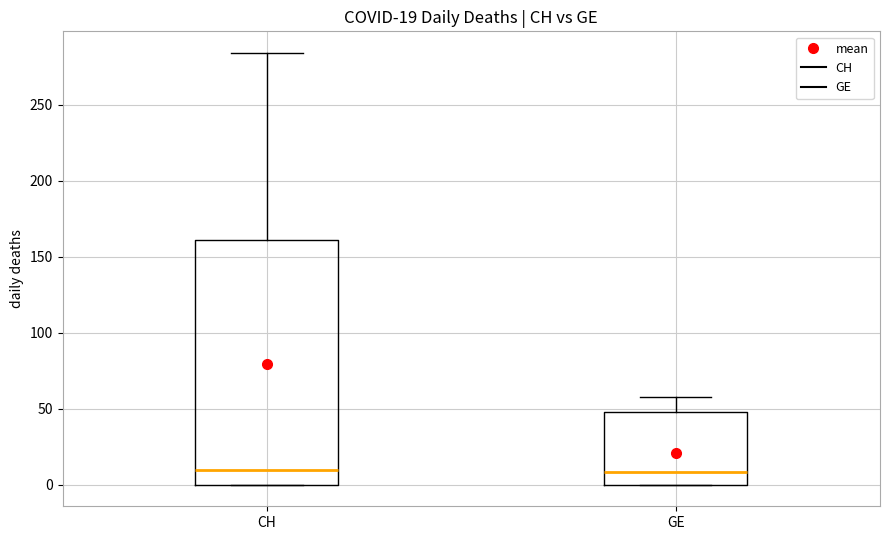

Comparing the boxes themselves (not the whiskers), which one is the tallest?

CH